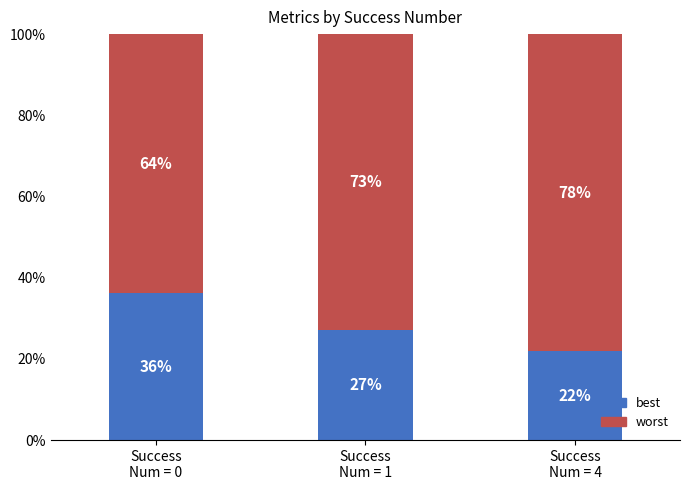

List the labels in order of best value, smallest first.

Success
Num = 4, Success
Num = 1, Success
Num = 0